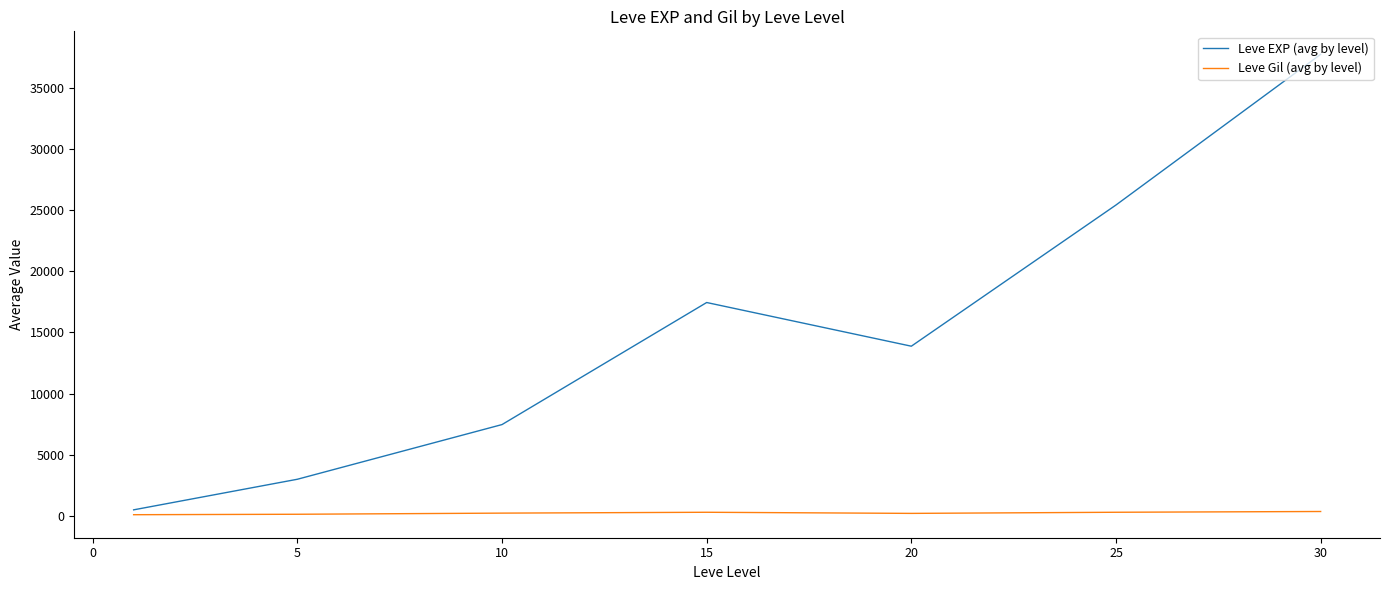

Which series has the largest total across all categories?

Leve EXP (avg by level)